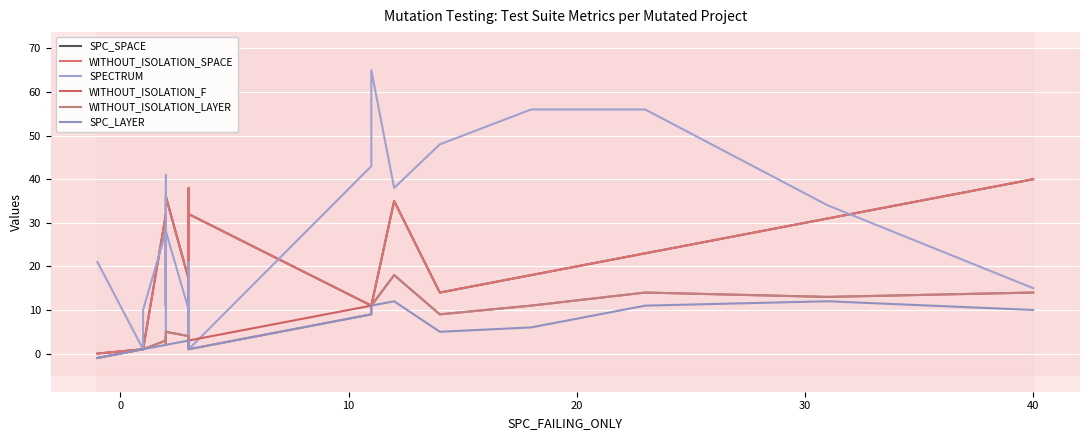

What is the maximum value for SPC_SPACE?

40